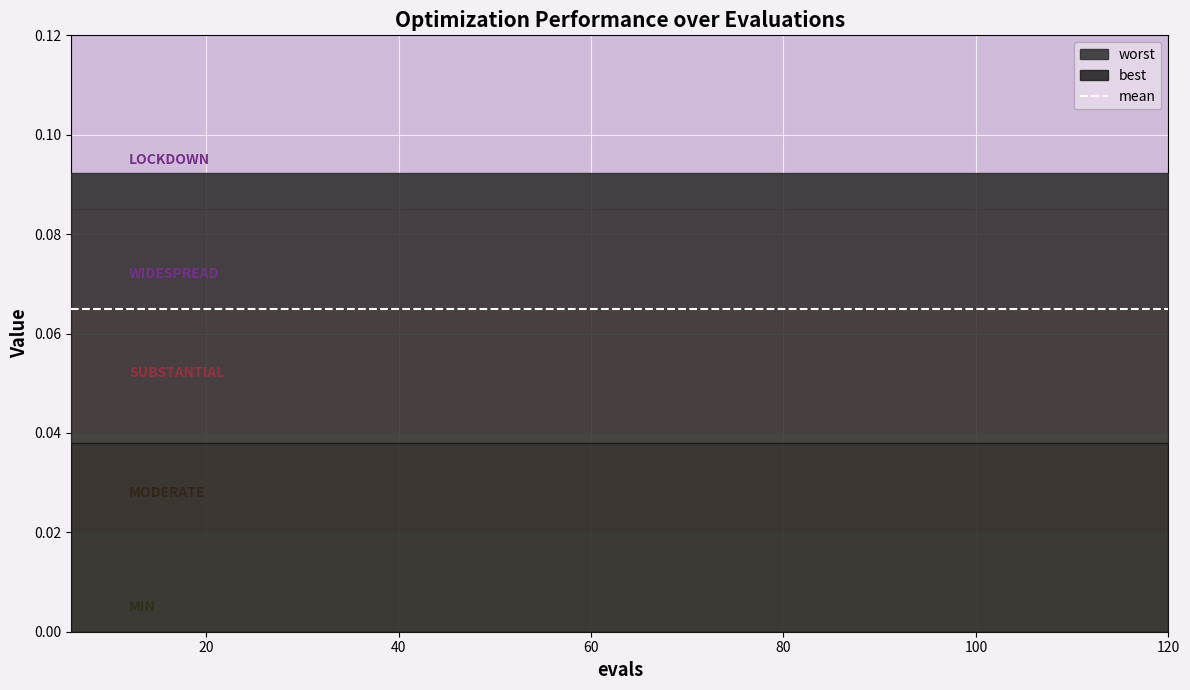

True or false: worst and best intersect in this chart.

False